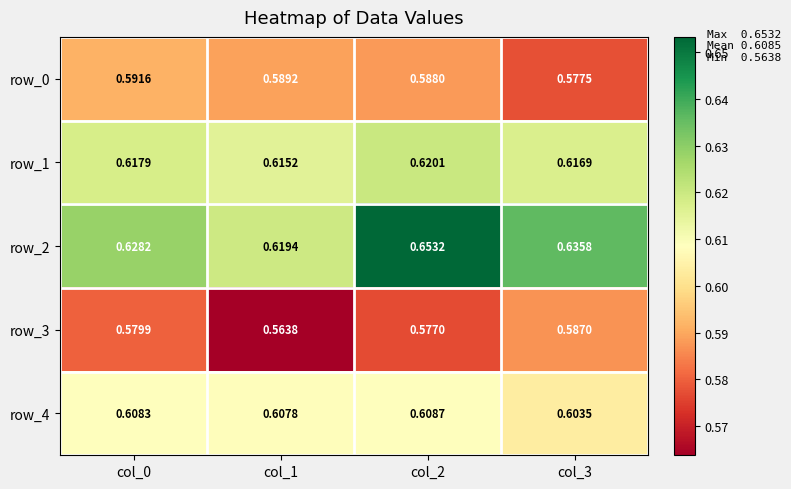

Is the value of row_1 at col_3 greater than the value of row_0 at col_0?

Yes